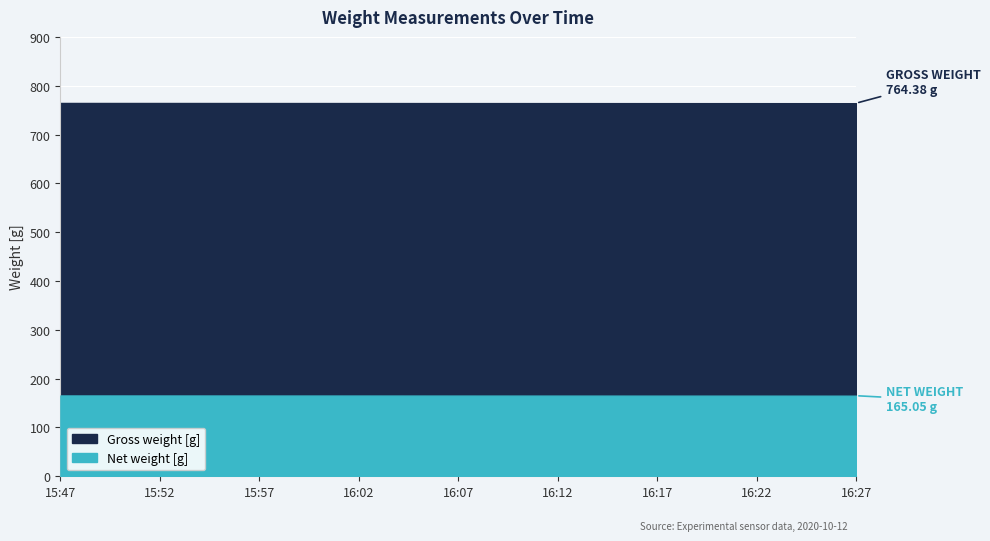

What is the total value across all series at 15:52?

930.3